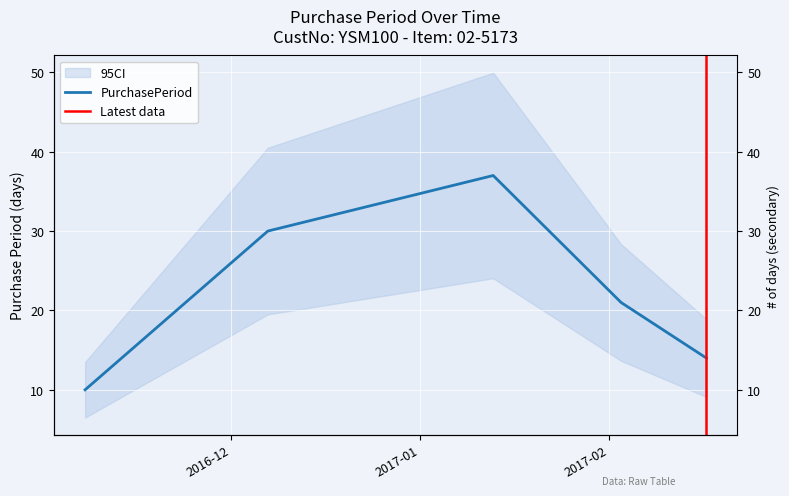

List the labels in order of value, largest first.

2017-01-13, 2016-12-07, 2017-02-03, 2017-02-17, 2016-11-07